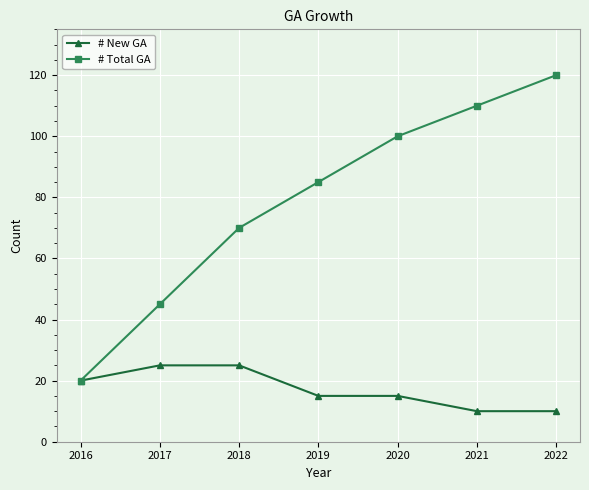

True or false: # Total GA has a value of 85 at 2019.

True